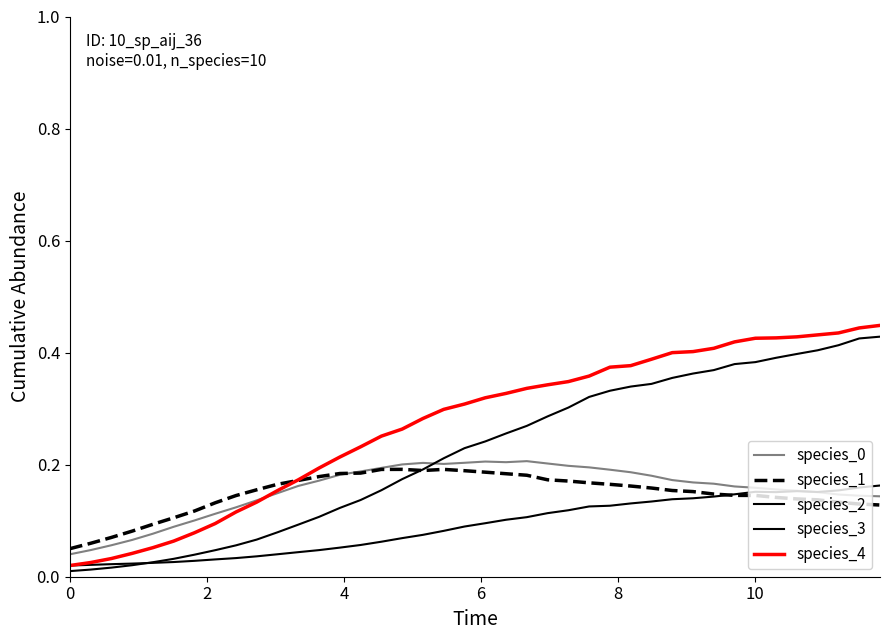

Is this an area chart (filled region under the line)?

No